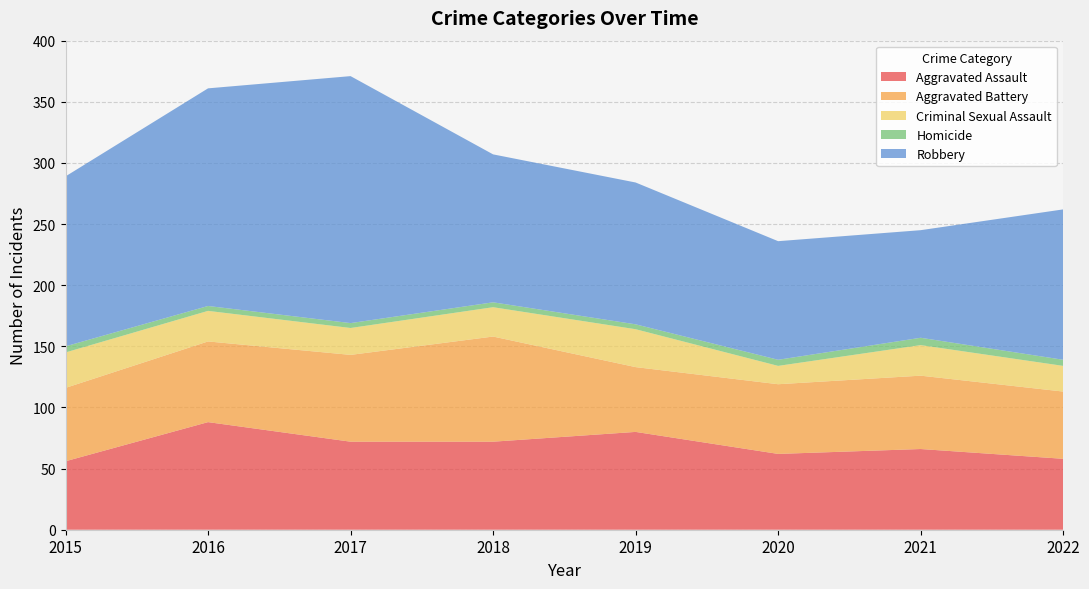

Reading right to left, extract all data points from this chart.

Aggravated Assault: 2022=58	2021=66	2020=62	2019=80	2018=72	2017=72	2016=88	2015=56
Aggravated Battery: 2022=55	2021=60	2020=57	2019=53	2018=86	2017=71	2016=66	2015=60
Criminal Sexual Assault: 2022=21	2021=25	2020=15	2019=31	2018=24	2017=22	2016=25	2015=29
Homicide: 2022=5	2021=6	2020=5	2019=4	2018=4	2017=4	2016=4	2015=5
Robbery: 2022=123	2021=88	2020=97	2019=116	2018=121	2017=202	2016=178	2015=139